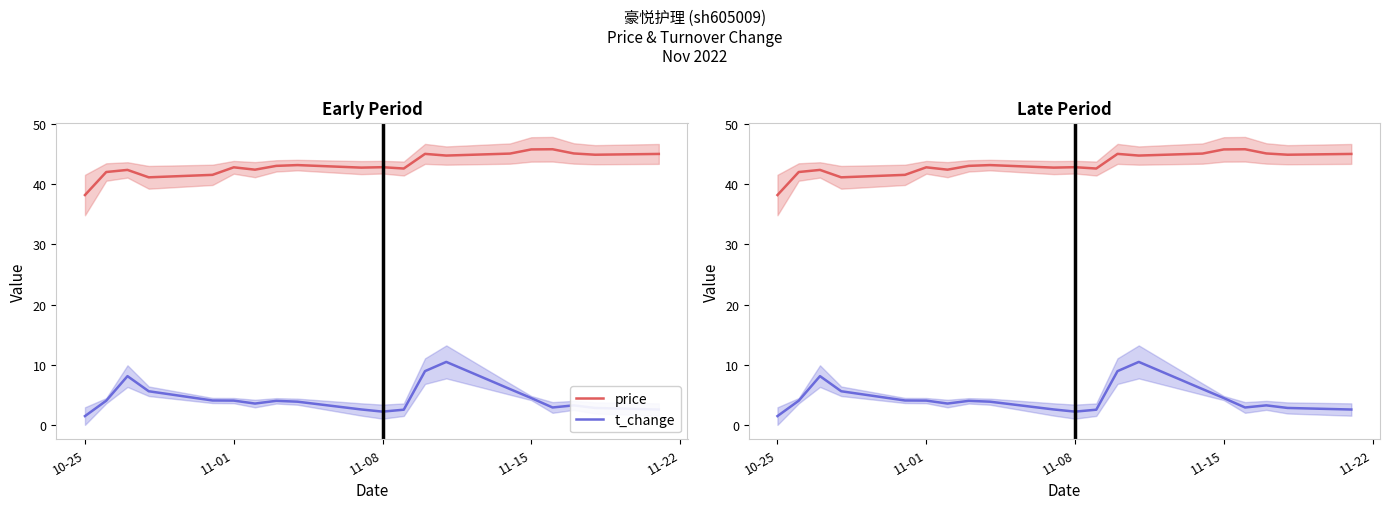

The t_change series shows 5.9 at 11-15. True or false?

False